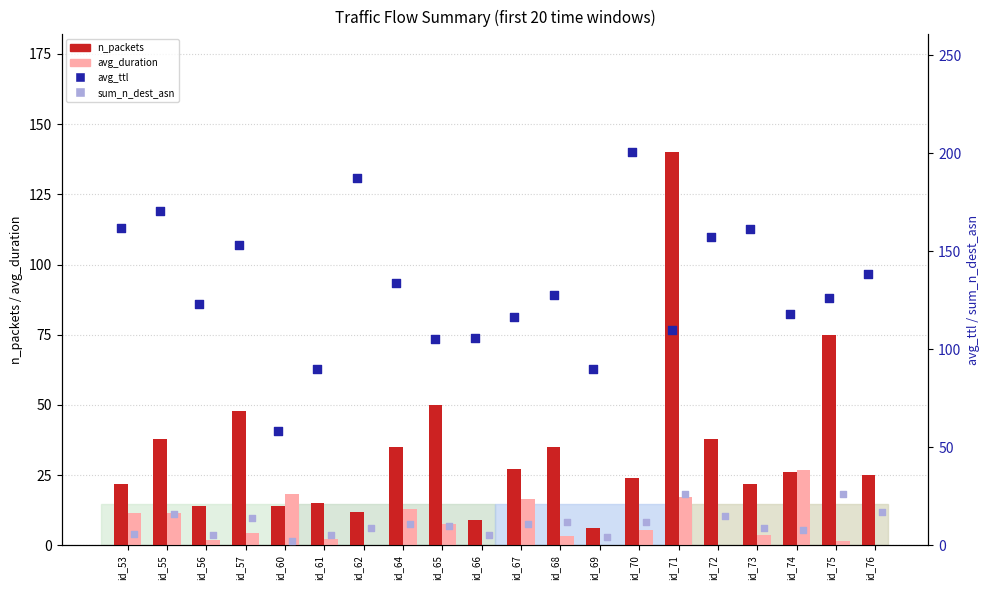

At how many categories does at least one series exceed 56?

20